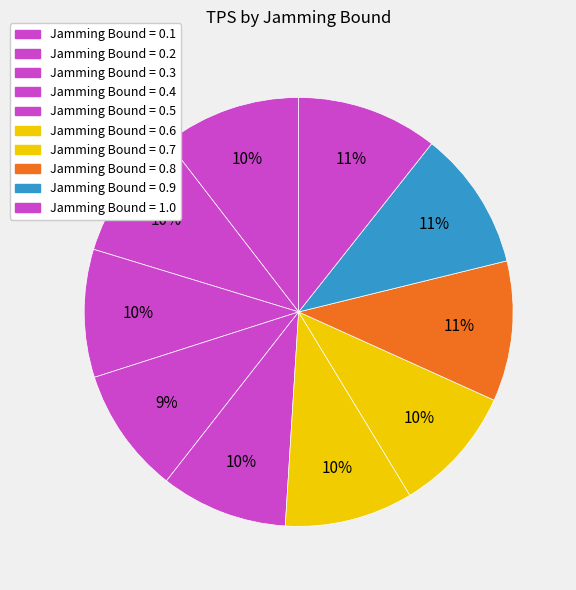

How many slices are in this pie chart?

10